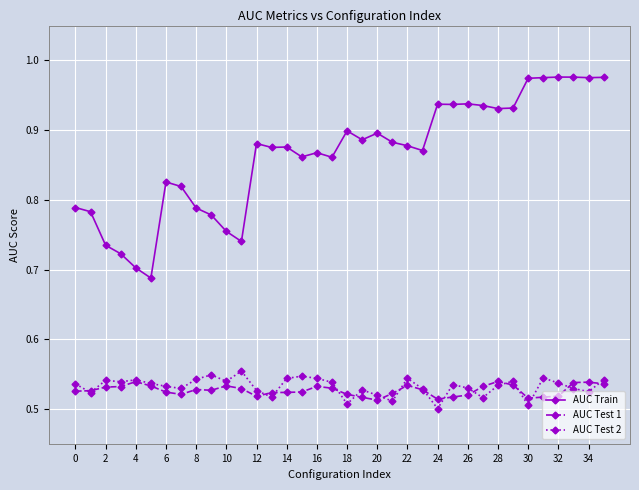

True or false: AUC Test 1 and AUC Test 2 intersect in this chart.

True